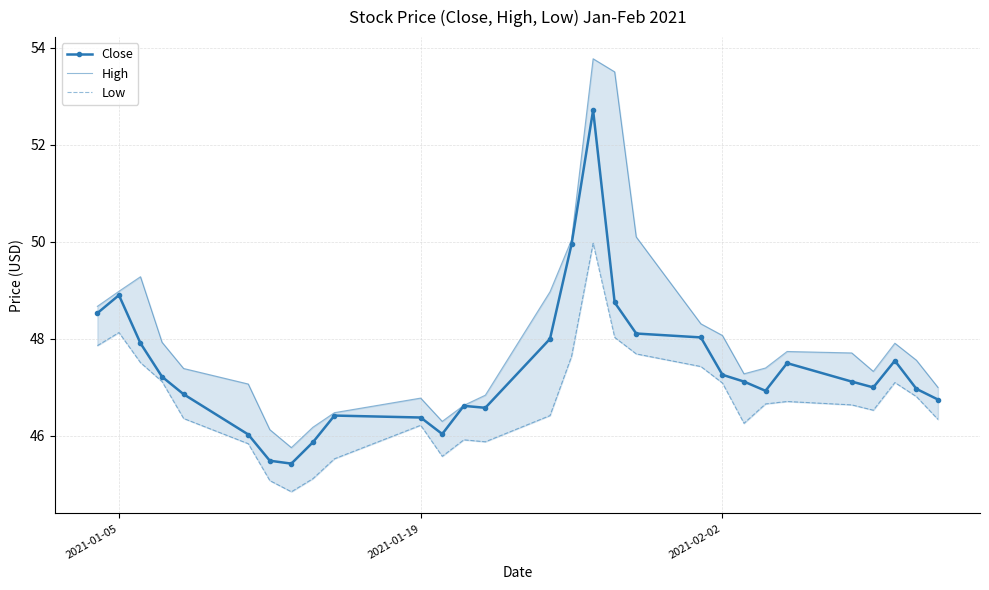

List the series in order of their overall mean, highest first.

High, Close, Low